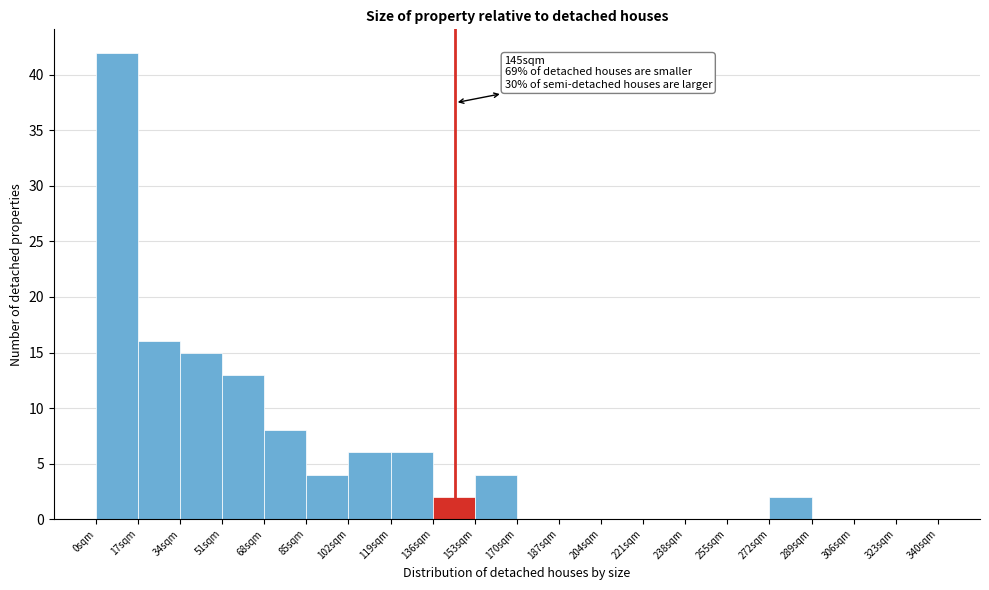

Reading right to left, what are all the values shown in this chart?

323sqm=0	306sqm=0	289sqm=0	272sqm=2	255sqm=0	238sqm=0	221sqm=0	204sqm=0	187sqm=0	170sqm=0	153sqm=4	136sqm=2	119sqm=6	102sqm=6	85sqm=4	68sqm=8	51sqm=13	34sqm=15	17sqm=16	0sqm=42